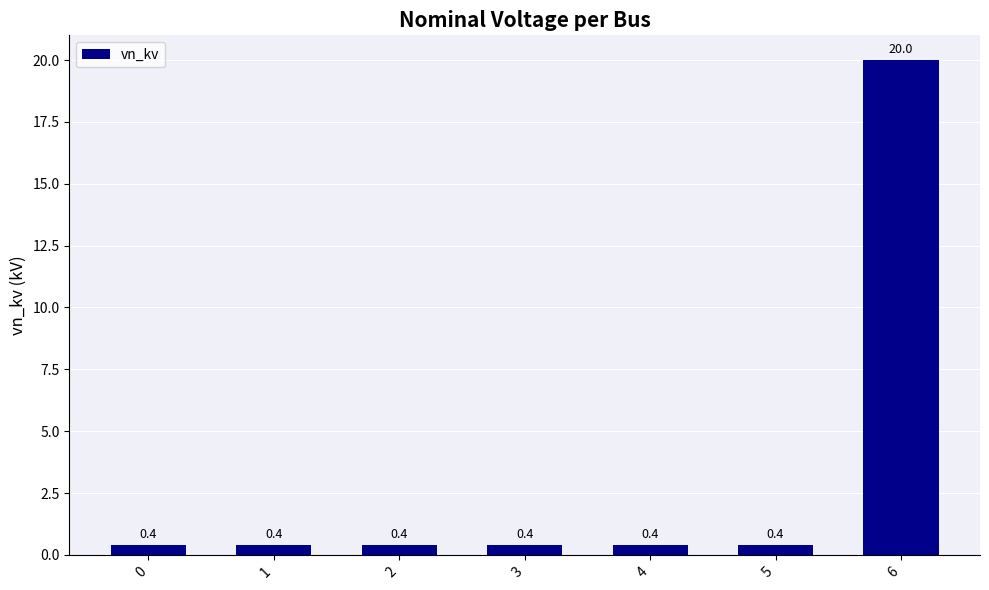

What is the sum of all values?

22.4